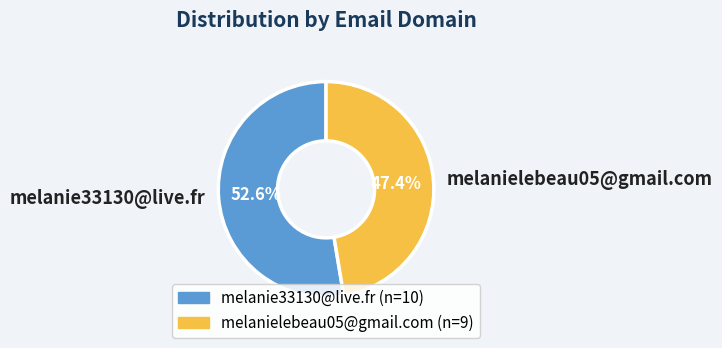

What is the majority slice?

melanie33130@live.fr